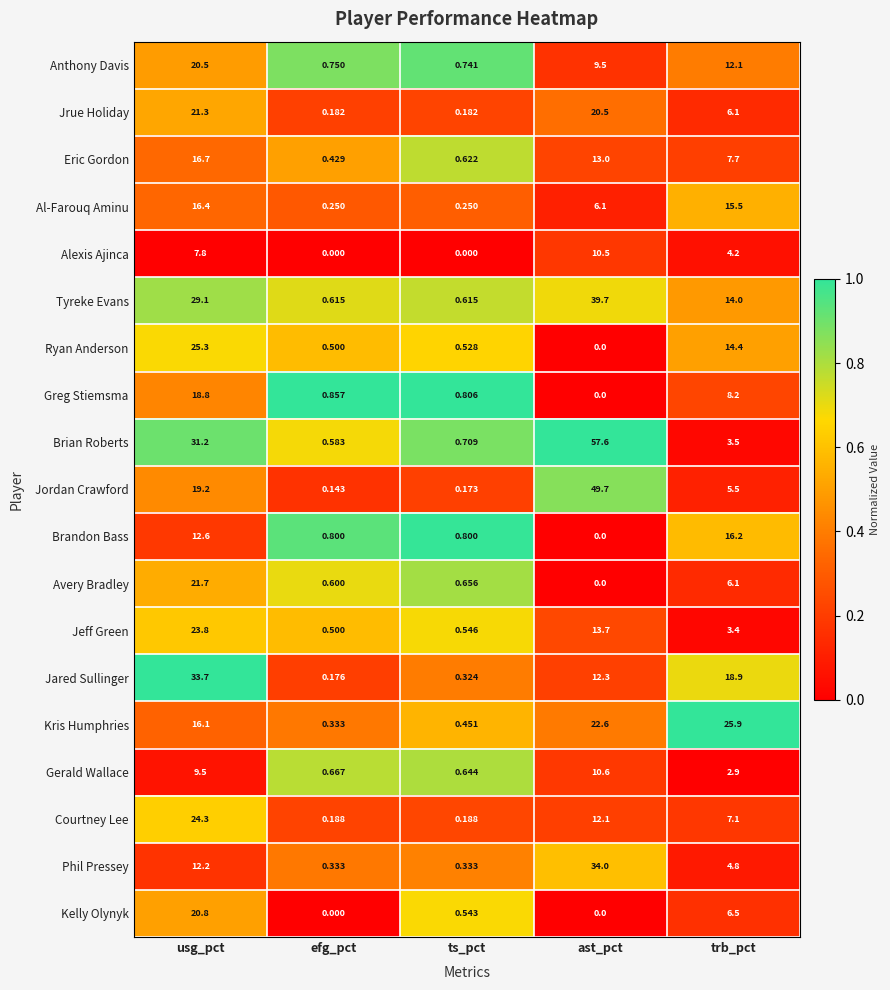

List the series in order of their peak value, highest first.

Brian Roberts, Jordan Crawford, Tyreke Evans, Phil Pressey, Jared Sullinger, Kris Humphries, Ryan Anderson, Courtney Lee, Jeff Green, Avery Bradley, Jrue Holiday, Kelly Olynyk, Anthony Davis, Greg Stiemsma, Eric Gordon, Al-Farouq Aminu, Brandon Bass, Gerald Wallace, Alexis Ajinca